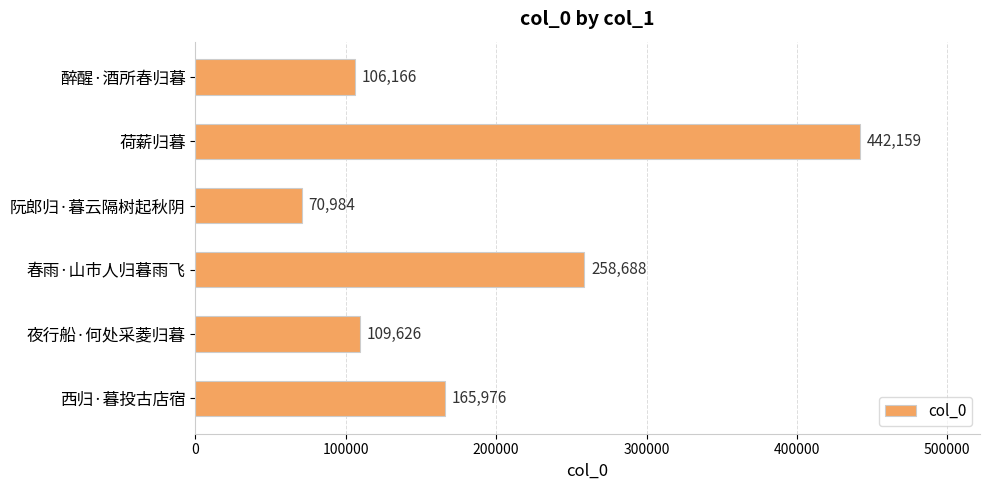

At which label is the value closest to 256571?

春雨·山市人归暮雨飞